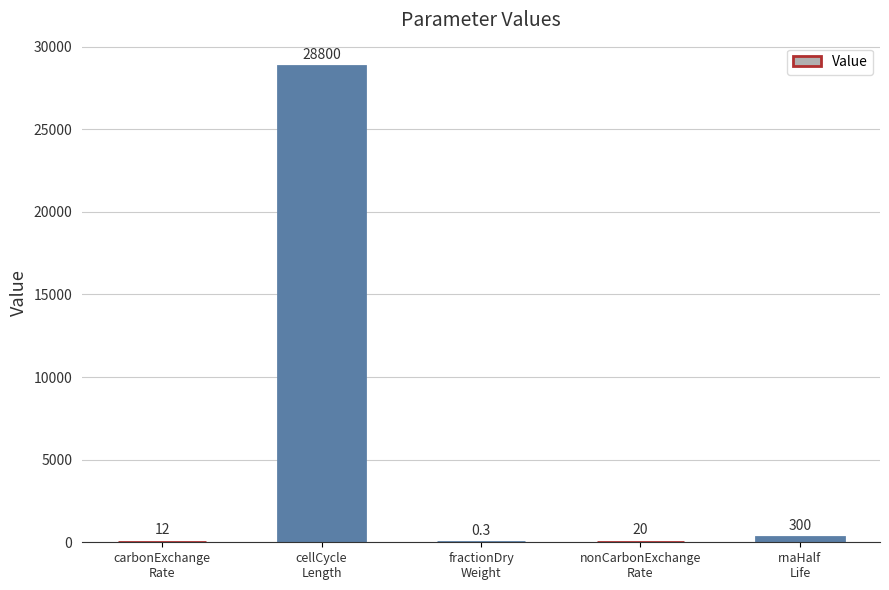

The value at carbonExchange
Rate is 12.0. True or false?

True